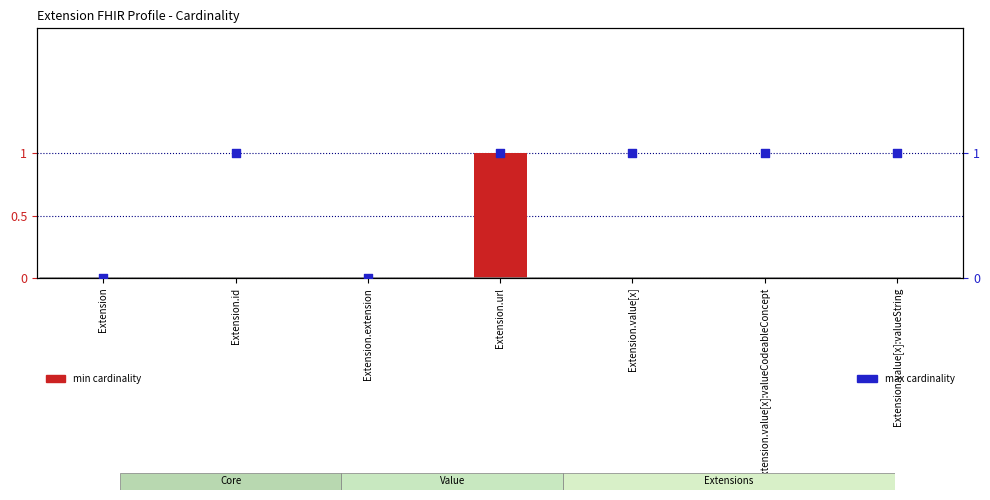

Is the value of min cardinality at Extension.value[x]:valueCodeableConcept greater than the value of max cardinality at Extension.url?

No